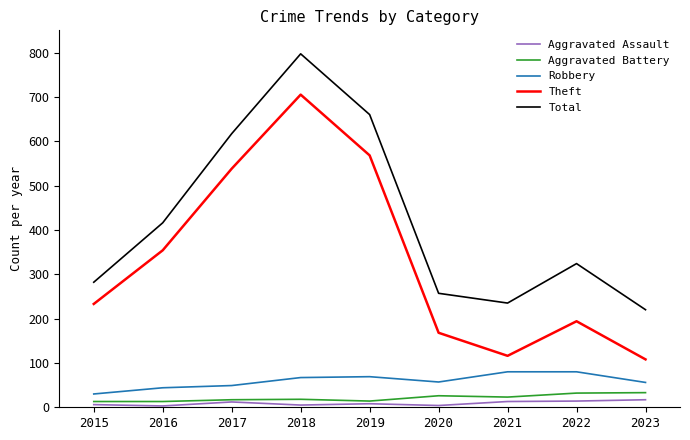

The value of Aggravated Battery at 2015 is 13. True or false?

True